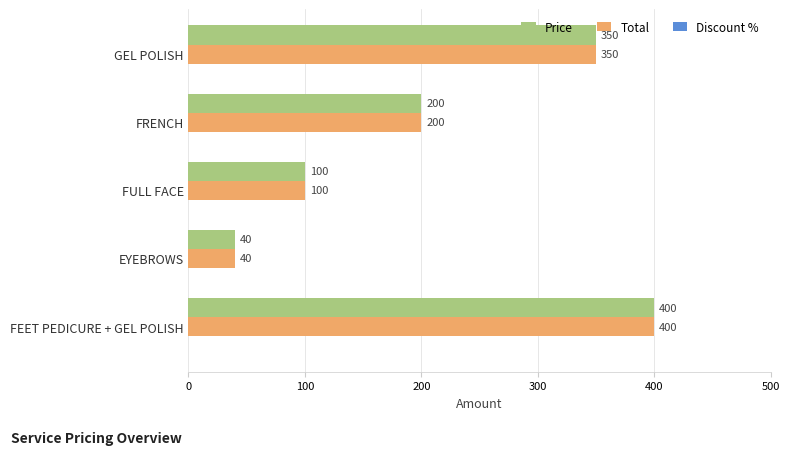

True or false: Price has a value of 350 at GEL POLISH.

True